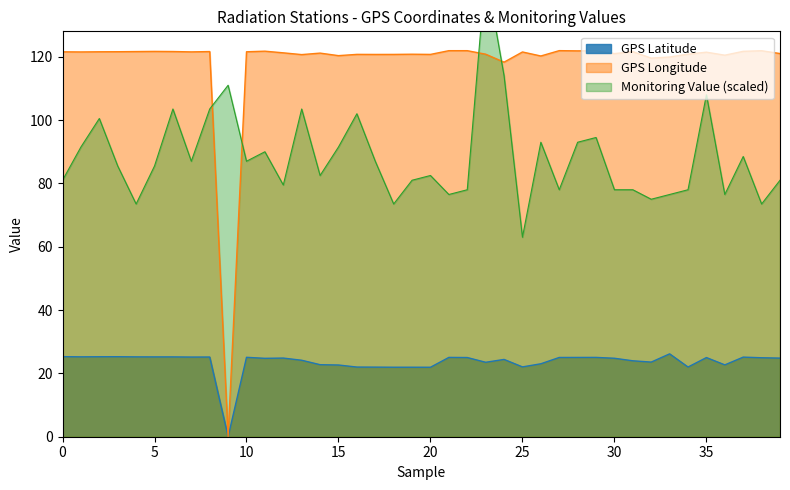

Does the chart have visible grid lines?

No